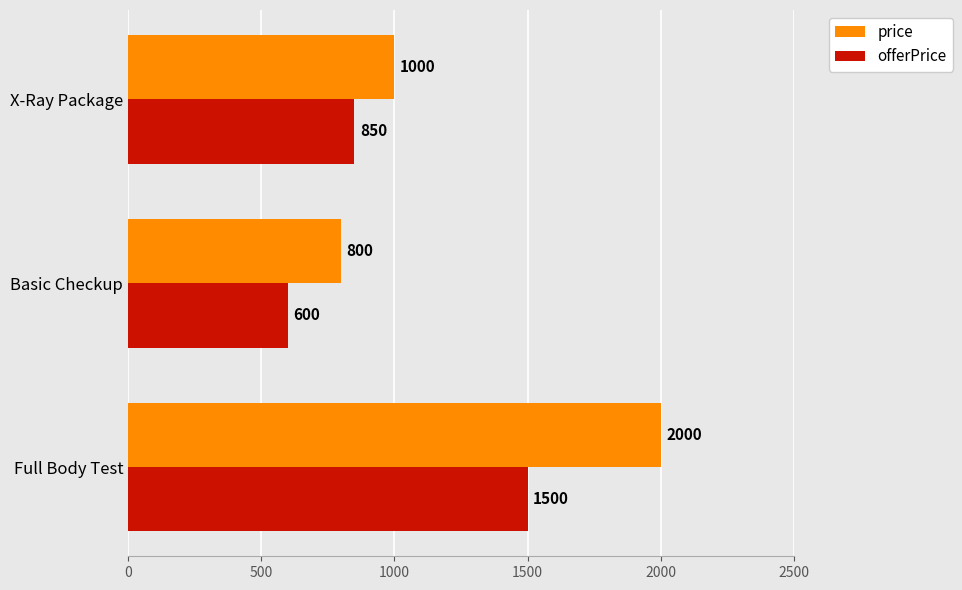

Count the price values in the range 800 to 2000.

3